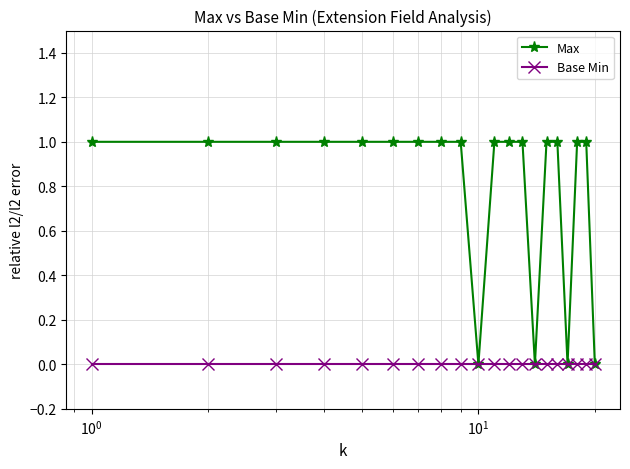

Which series has the largest range (max minus min)?

Max